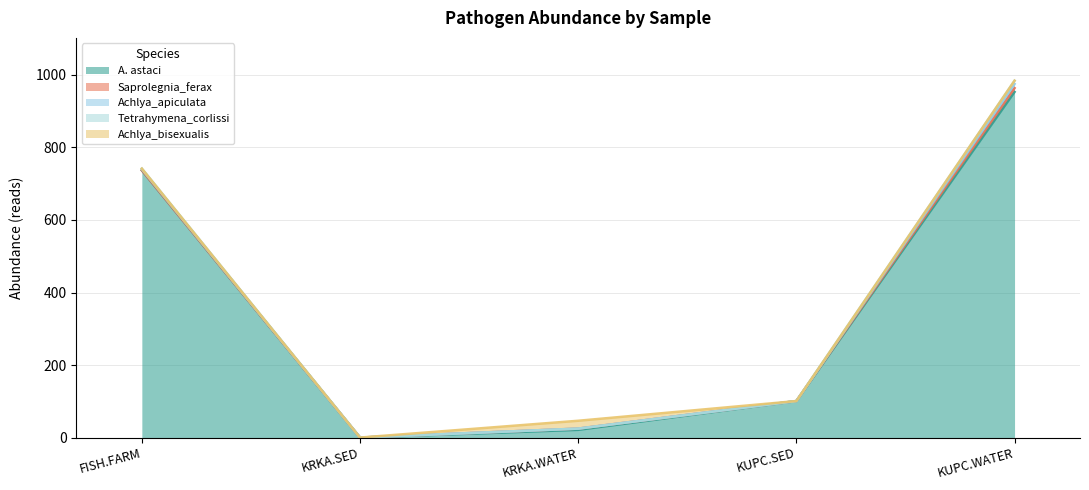

How many lines are shown in the chart?

5